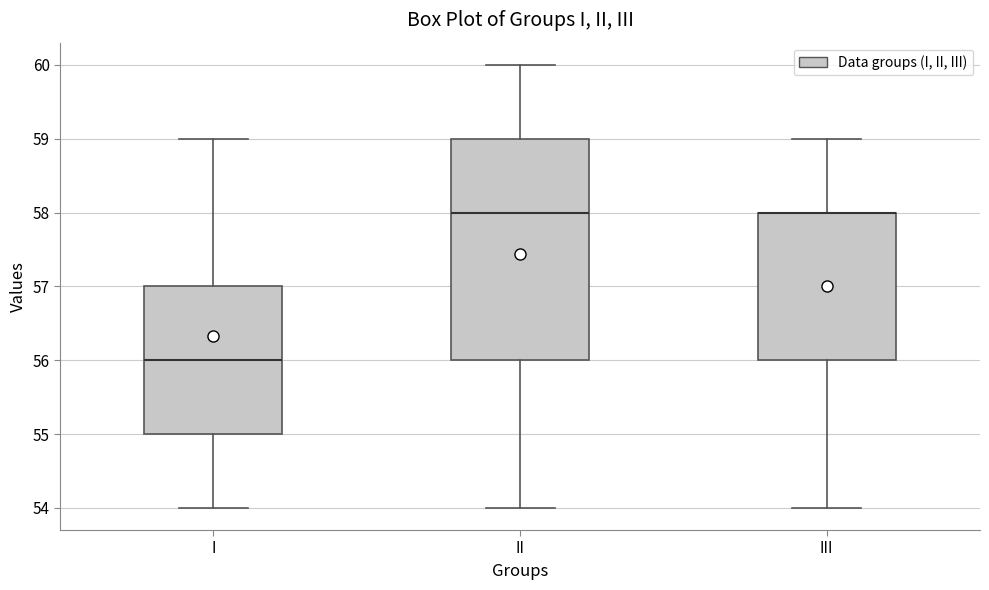

Reading left to right, read every box against the y-axis: the position of its median line, the range the box covers, and the ends of its whiskers. The values are not printed on the chart, so give them approximately, as read against the axis.

I: median 56, box 55 to 57, whiskers 54 to 59
II: median 58, box 56 to 59, whiskers 54 to 60
III: median 58 (drawn on the box's upper edge), box 56 to 58, whiskers 54 to 59